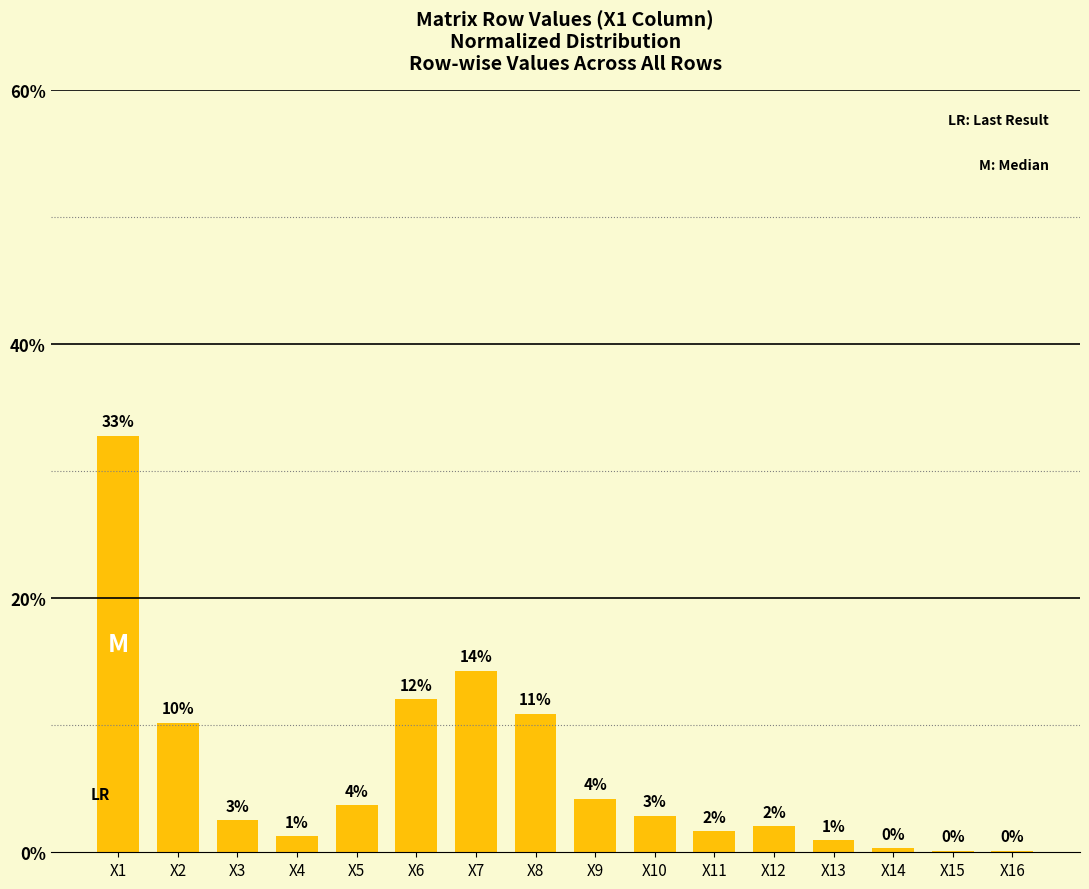

Are the bars horizontal?

No